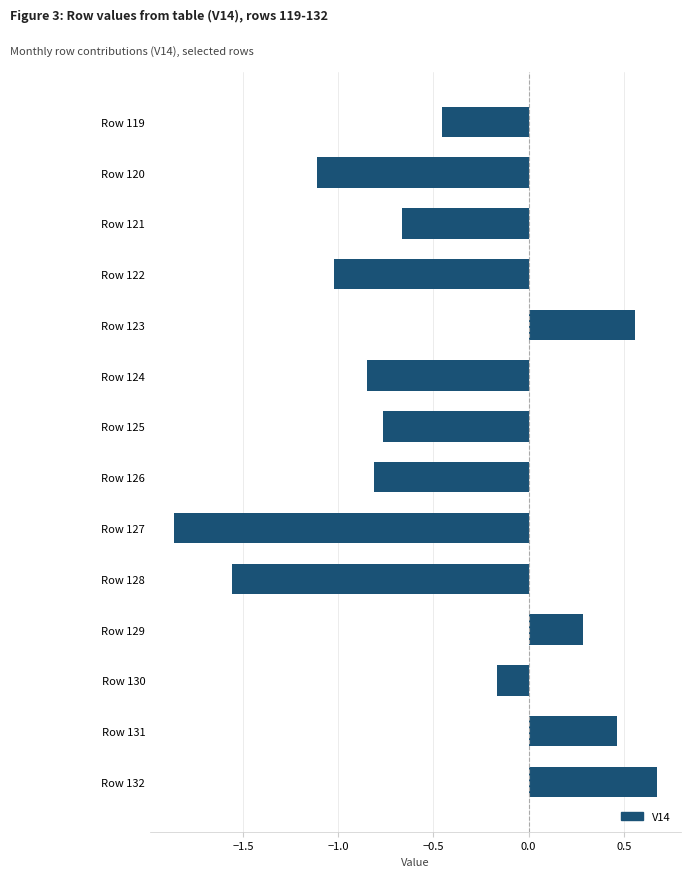

What is the difference between the maximum and second lowest values?

2.2